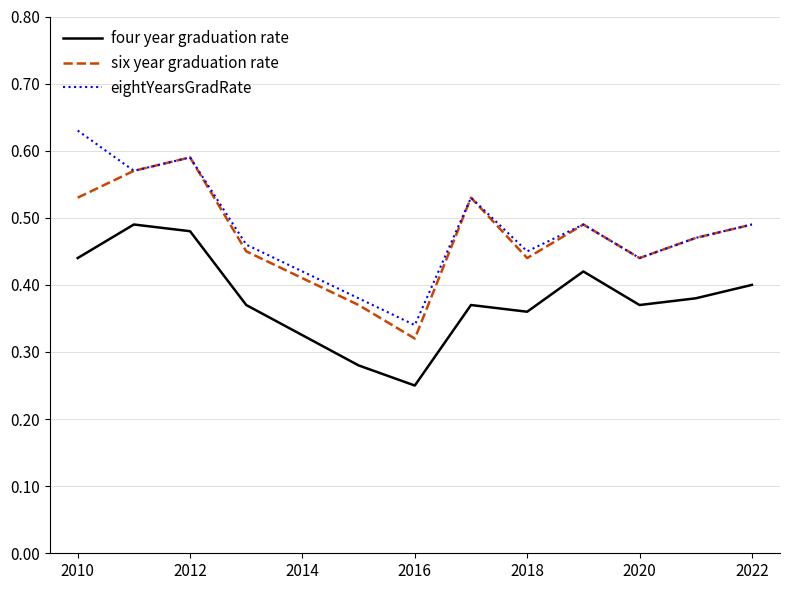

True or false: four year graduation rate and eightYearsGradRate intersect in this chart.

False